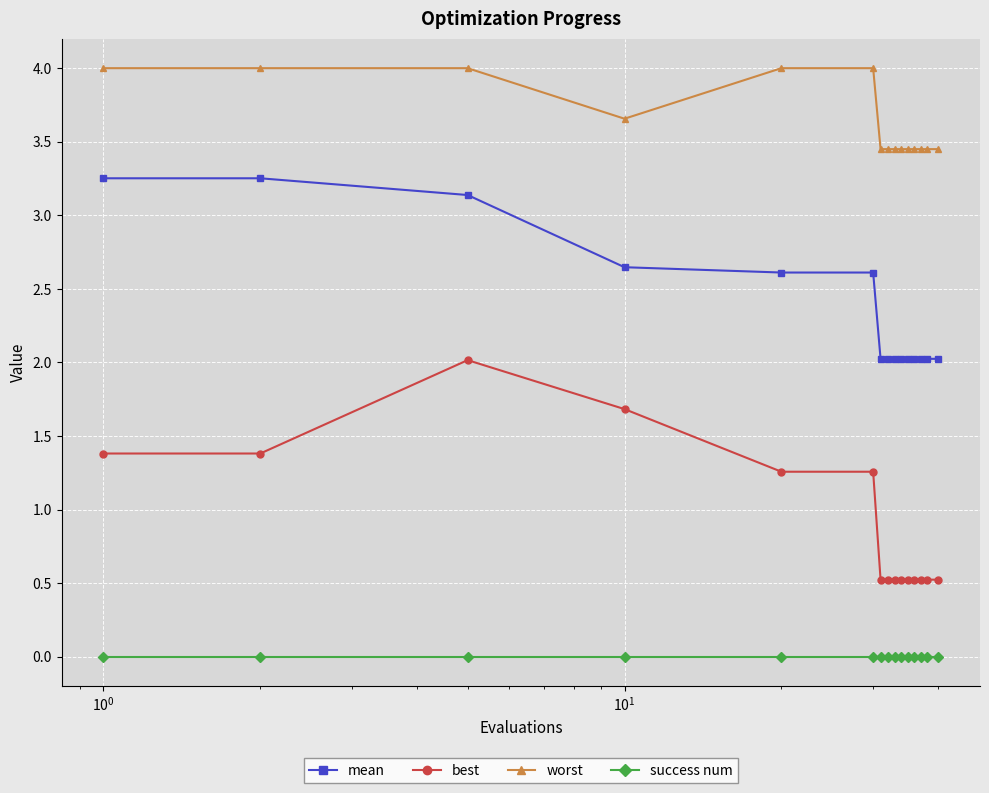

True or false: success num and best intersect in this chart.

False